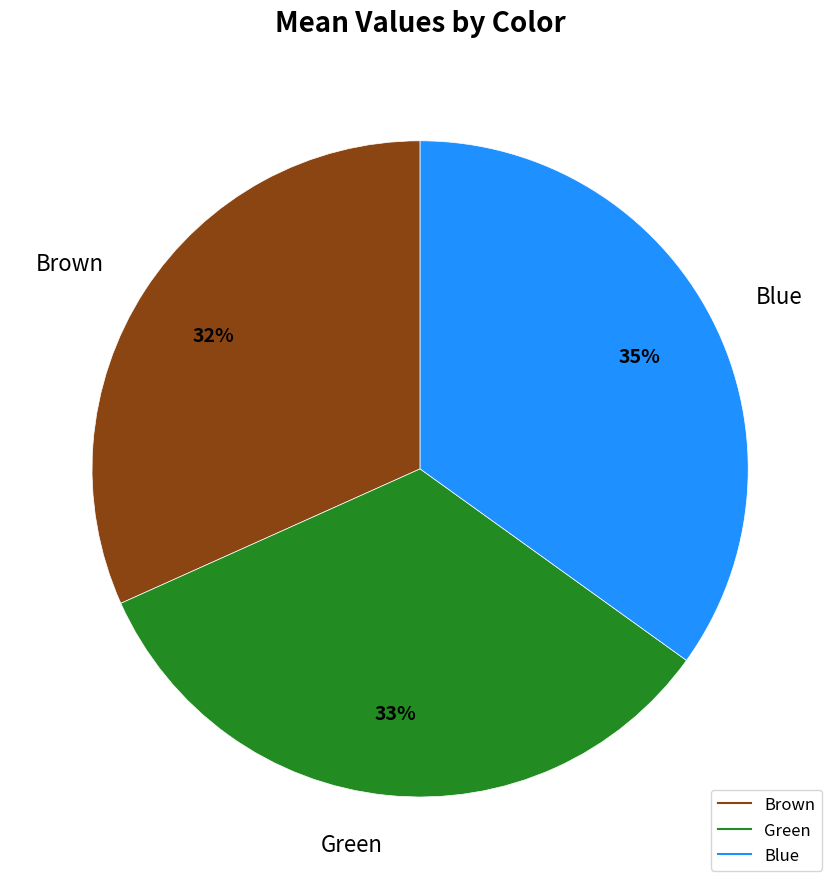

To the nearest percent, what is the combined percentage of Brown and Green?

65%